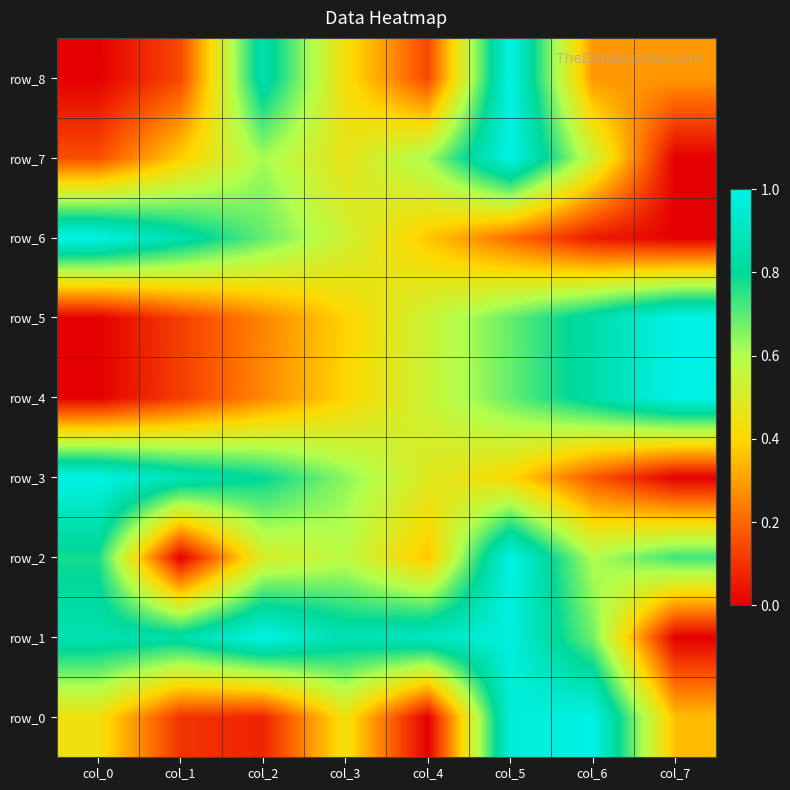

What is the sum of all row_2 values?

4.5